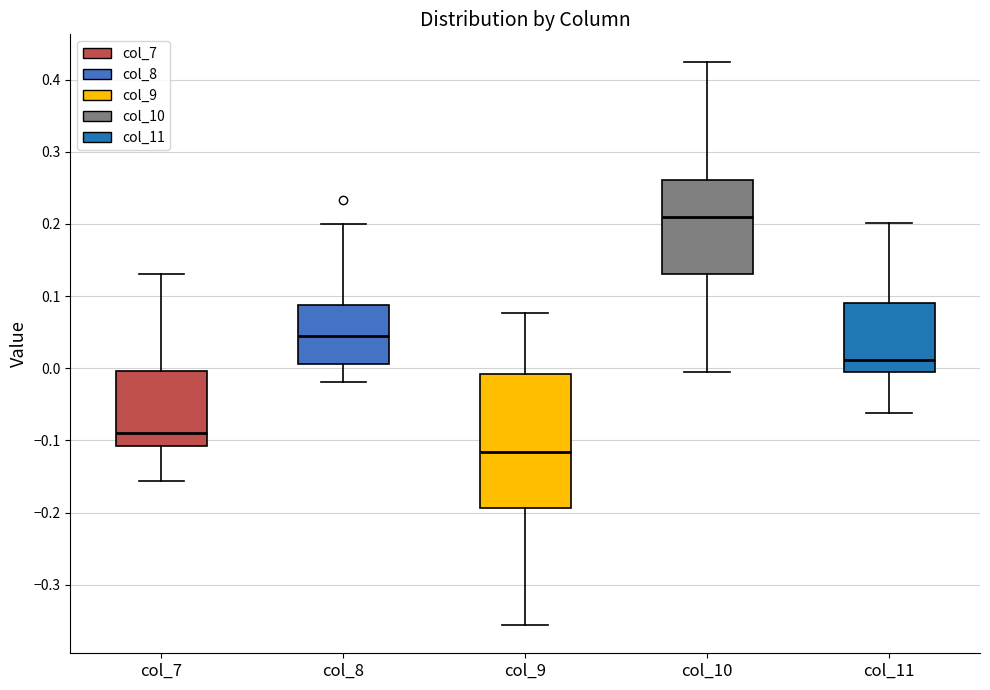

Reading left to right, read every box against the y-axis: the position of its median line, the range the box covers, and the ends of its whiskers. The values are not printed on the chart, so give them approximately, as read against the axis.

col_7: median -0.09, box -0.11 to 0.00, whiskers -0.16 to 0.13
col_8: median 0.04, box 0.01 to 0.09, whiskers -0.02 to 0.20
col_9: median -0.12, box -0.19 to -0.01, whiskers -0.36 to 0.08
col_10: median 0.21, box 0.13 to 0.26, whiskers -0.01 to 0.42
col_11: median 0.01, box -0.01 to 0.09, whiskers -0.06 to 0.20